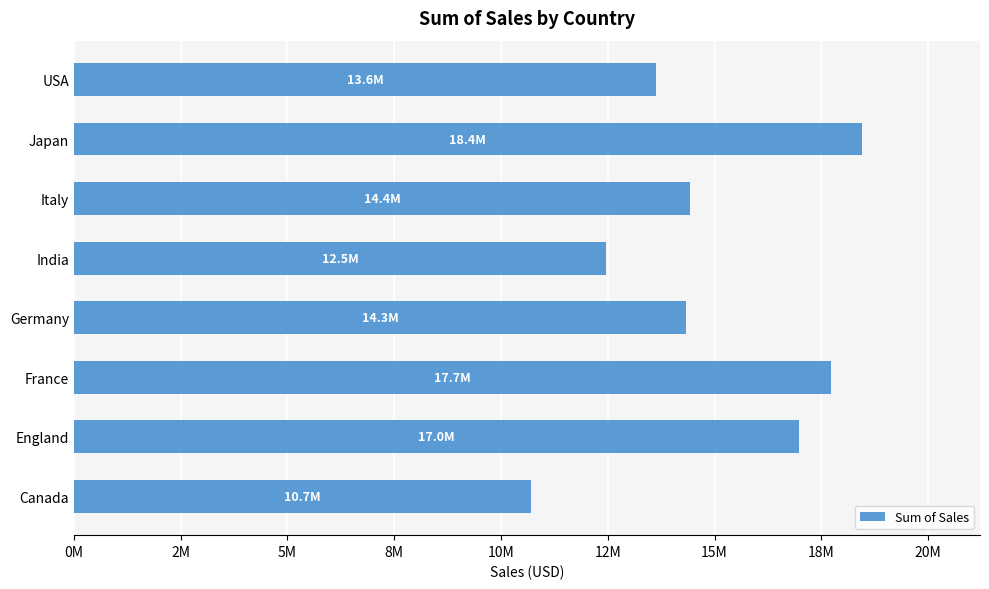

Does the chart contain any negative values?

No